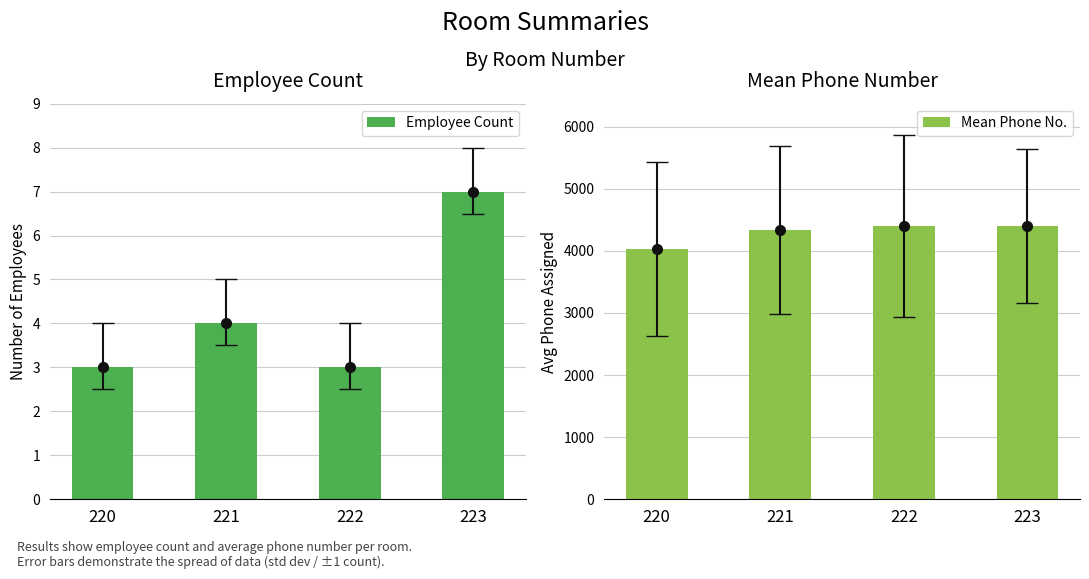

True or false: Employee Count has a value of 2 at 222.

False